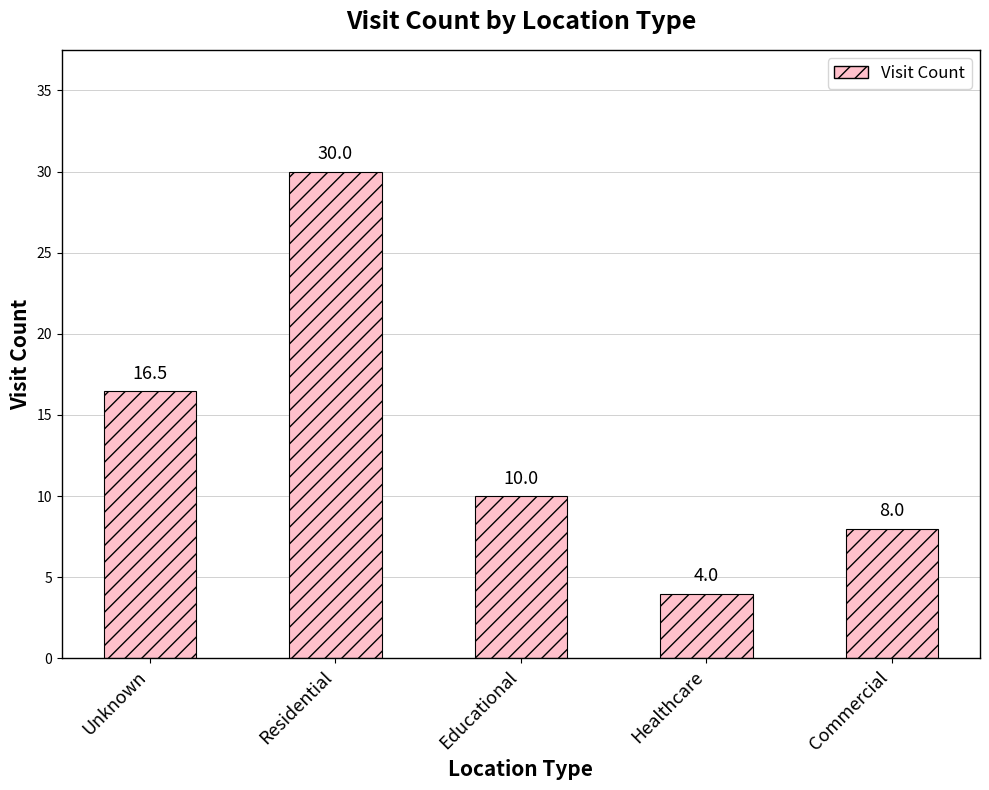

How many data points are less than 10?

2